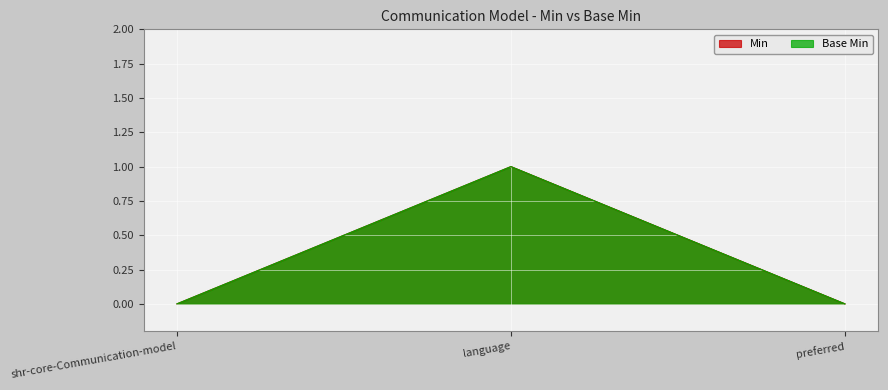

How many categories are shown in the chart?

3